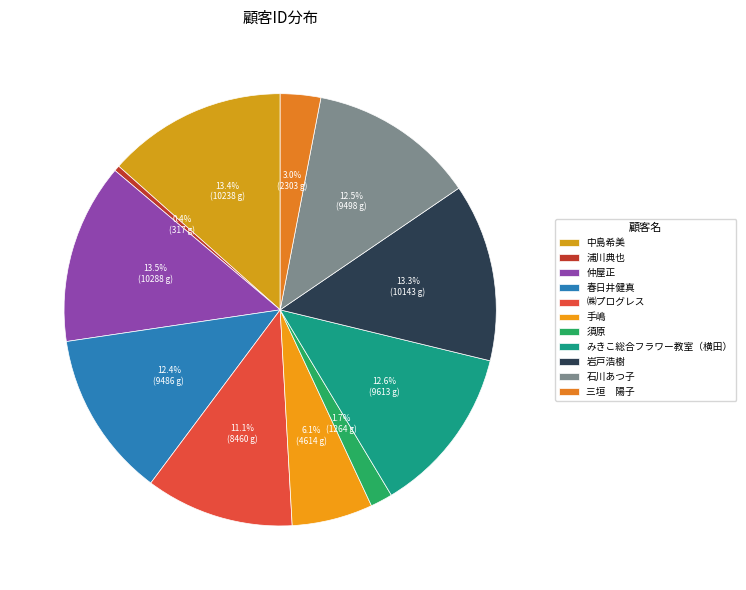

What percentage is the 手嶋 slice, to the nearest percent?

6%